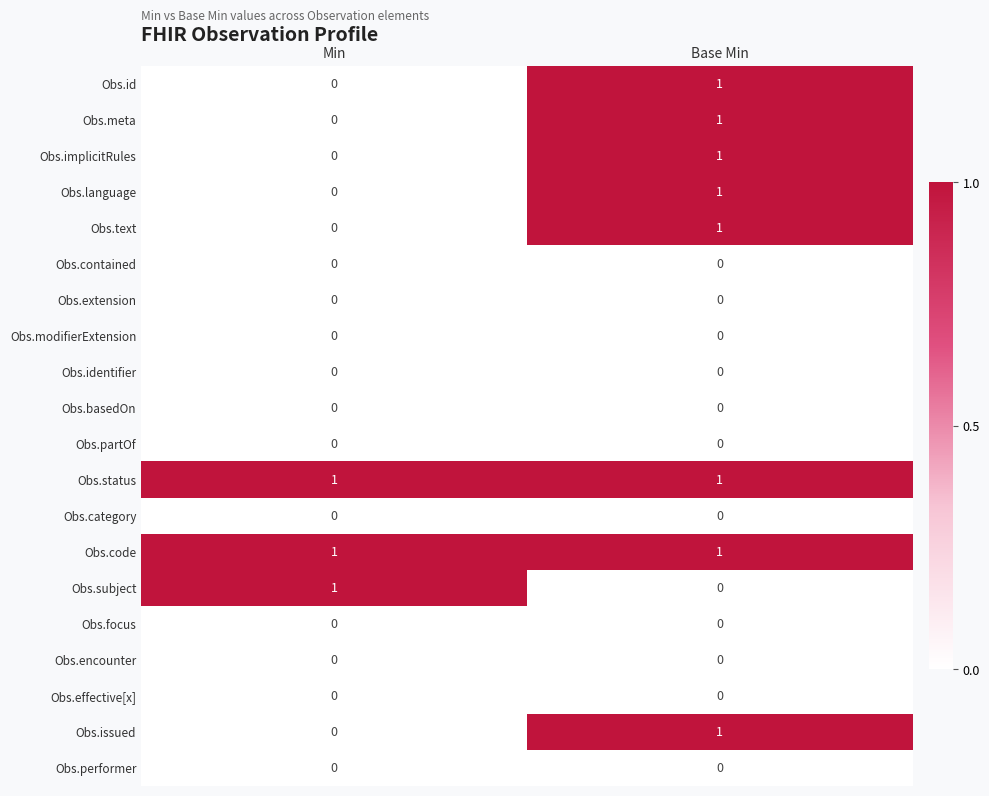

True or false: Obs.status has a value of 0 at Base Min.

False